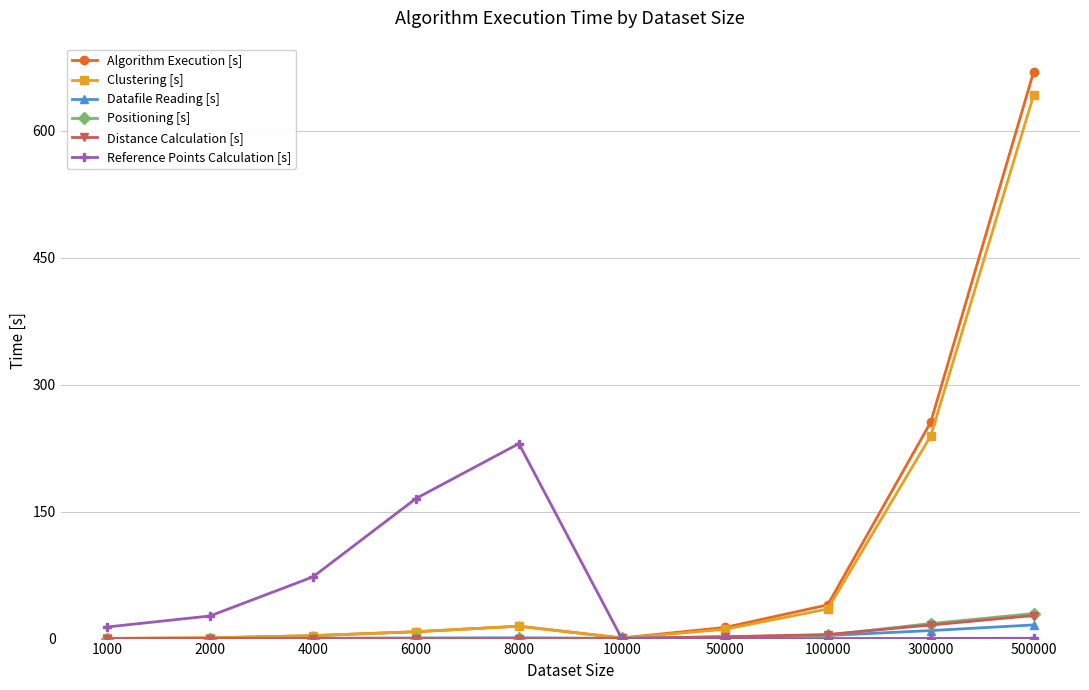

Is the value of Distance Calculation [s] at 500000 greater than the value of Reference Points Calculation [s] at 100000?

Yes